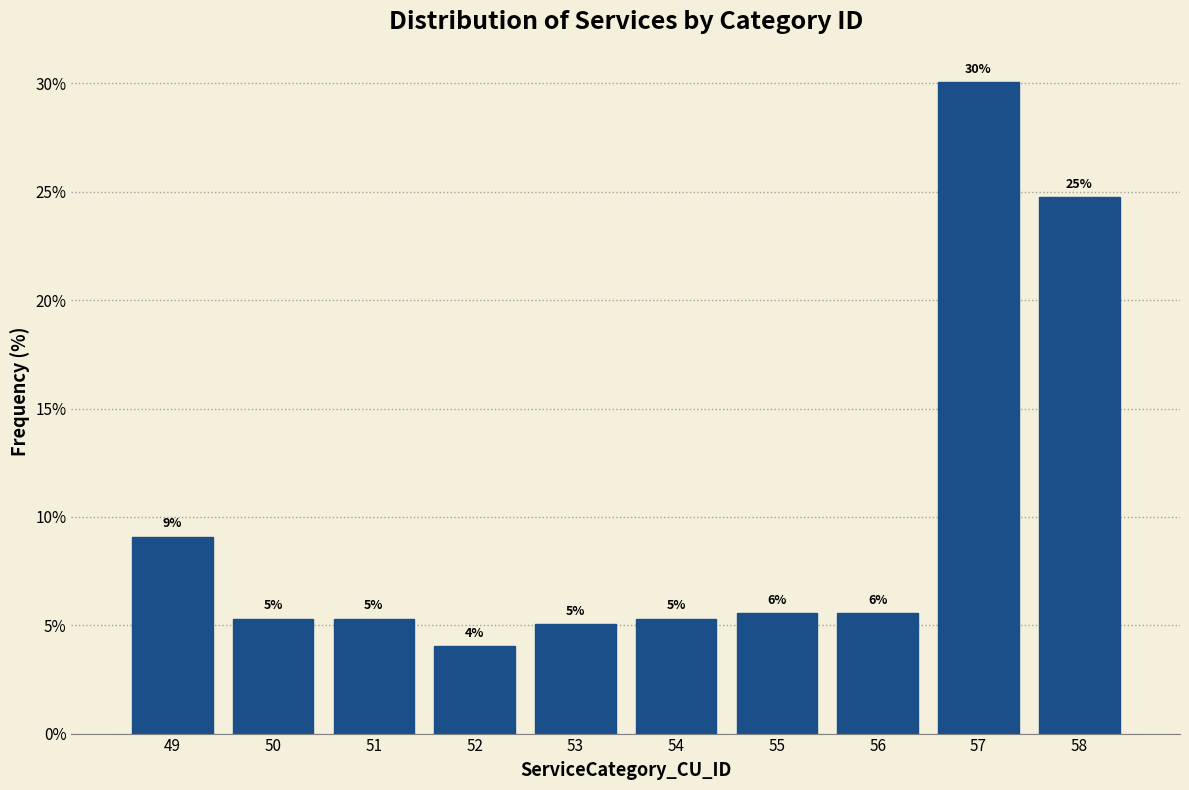

The chart shows a value of 1.9 at 52. True or false?

False